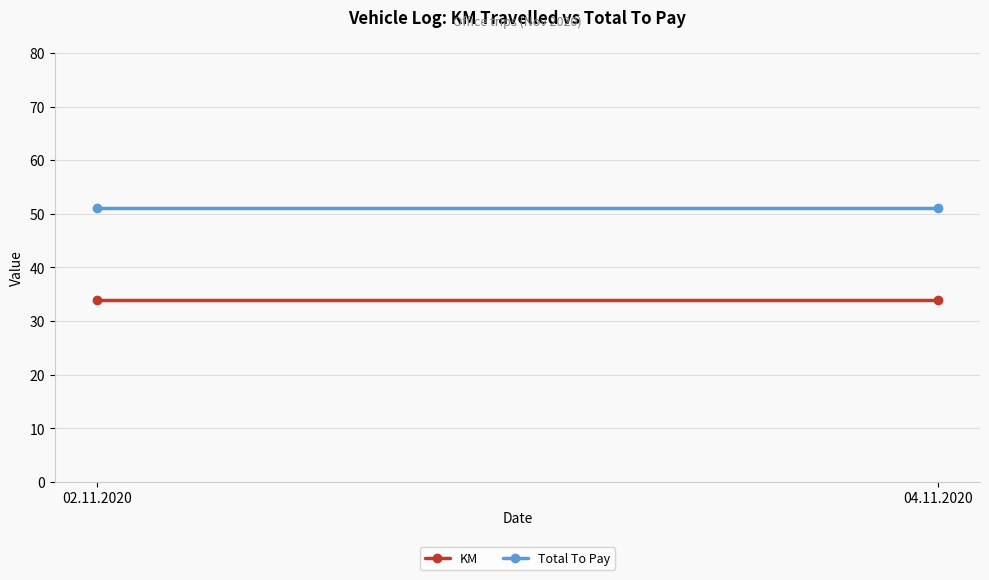

Which series has the widest spread of values?

KM